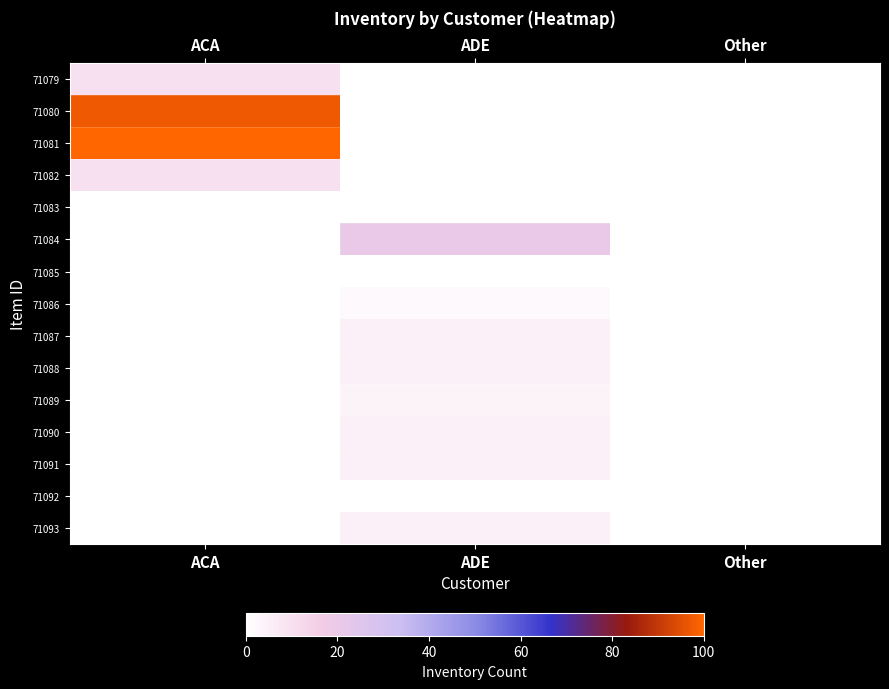

Reading right to left, what are all the values shown in this chart?

71079: Other=0	ADE=0	ACA=10
71080: Other=0	ADE=0	ACA=97
71081: Other=0	ADE=0	ACA=100
71082: Other=0	ADE=0	ACA=10
71083: Other=0	ADE=0	ACA=0
71084: Other=0	ADE=20	ACA=0
71085: Other=0	ADE=0	ACA=0
71086: Other=0	ADE=2	ACA=0
71087: Other=0	ADE=5	ACA=0
71088: Other=0	ADE=5	ACA=0
71089: Other=0	ADE=4	ACA=0
71090: Other=0	ADE=5	ACA=0
71091: Other=0	ADE=5	ACA=0
71092: Other=0	ADE=0	ACA=0
71093: Other=0	ADE=5	ACA=0